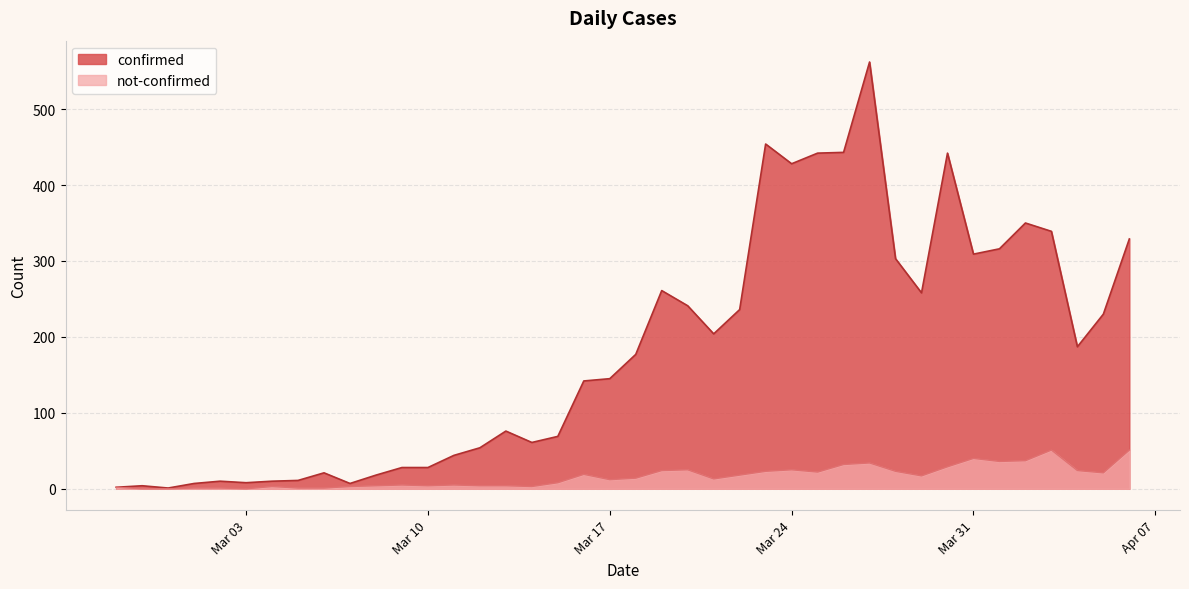

What is the average value of the confirmed series?

181